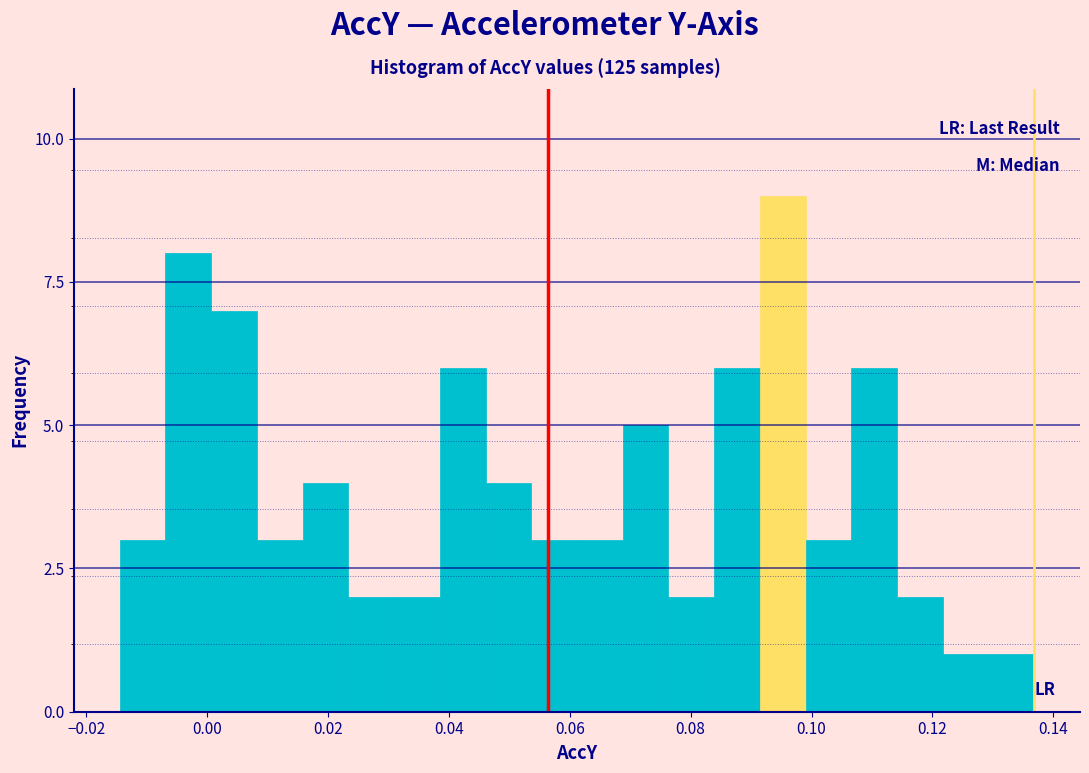

Around what value on the x-axis is the tallest bar? Give the approximate position of its centre, as read against the axis.

0.096